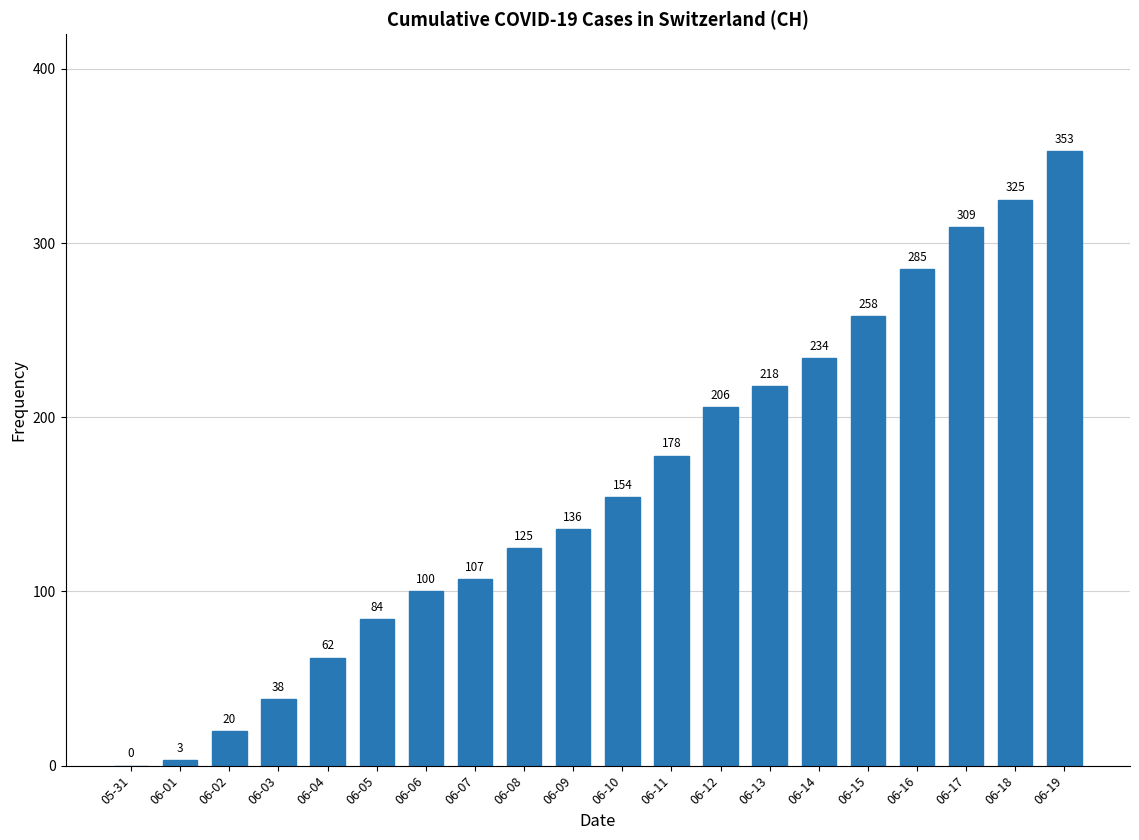

Which has a higher value, 06-19 or 06-03?

06-19